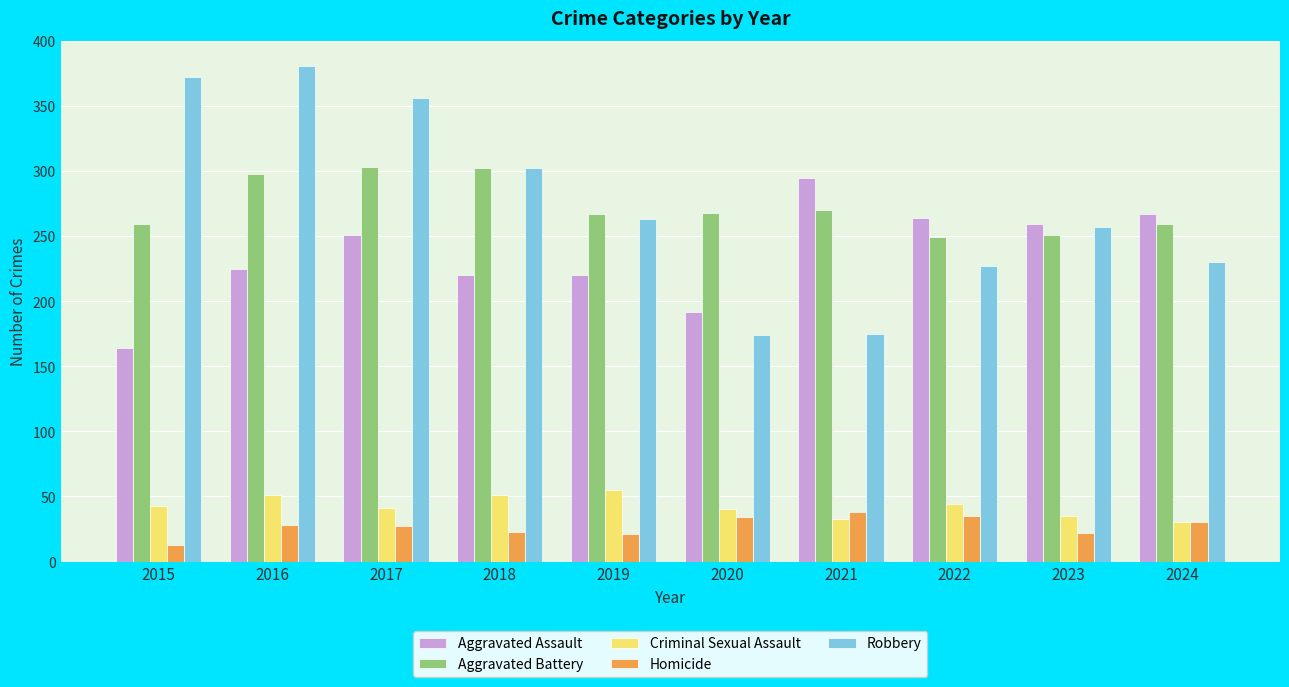

True or false: Robbery has a value of 230 at 2024.

True